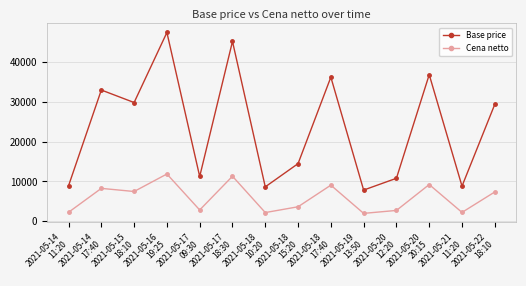

List the series in order of their overall mean, highest first.

Base price, Cena netto